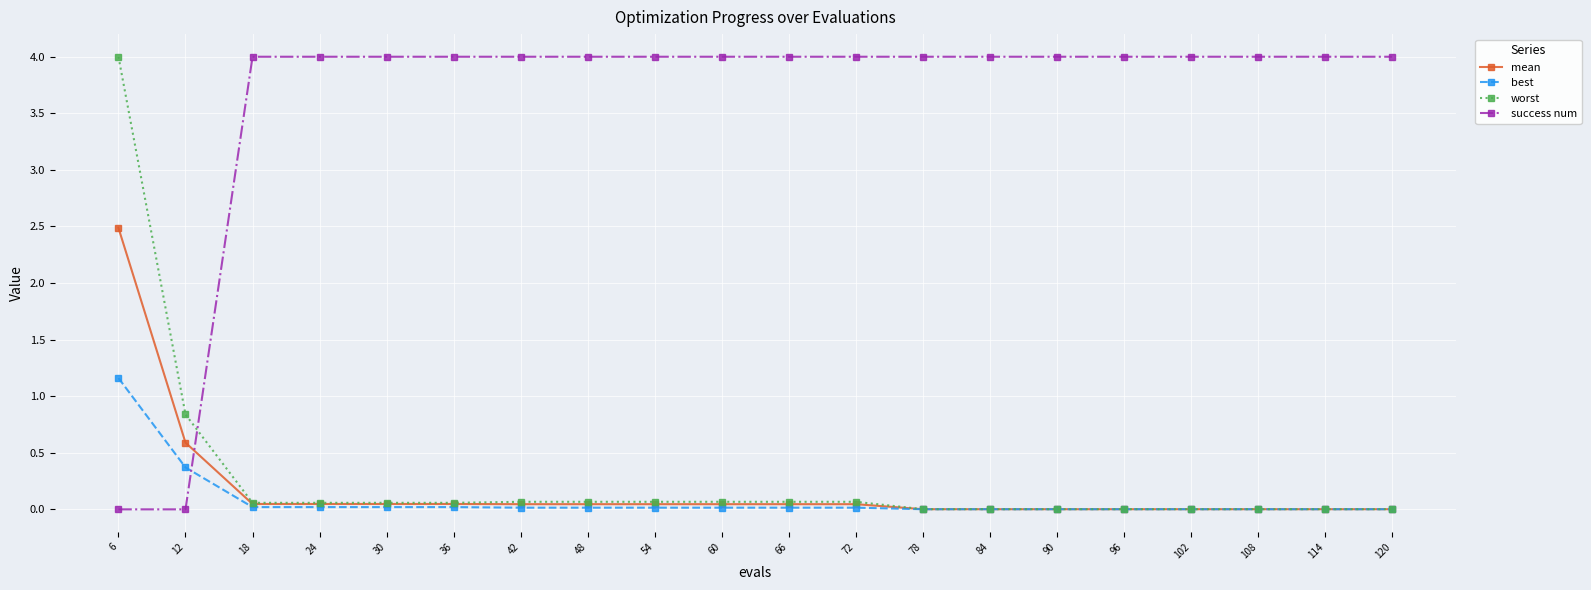

What are all the series names shown in the legend?

mean, best, worst, success num